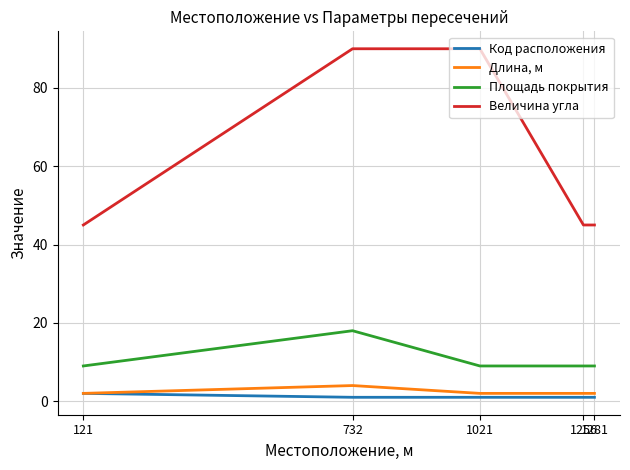

What is the minimum value for Длина, м?

2